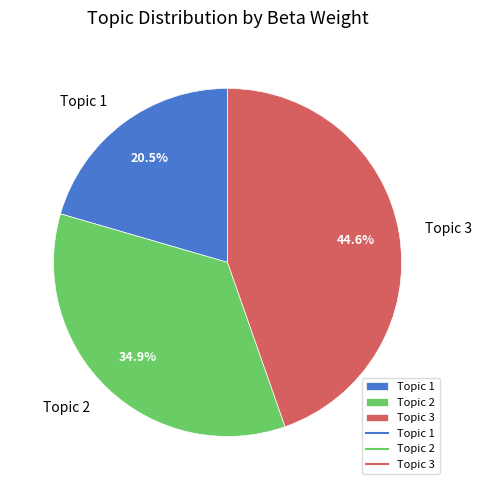

Which slice is the smallest?

Topic 1